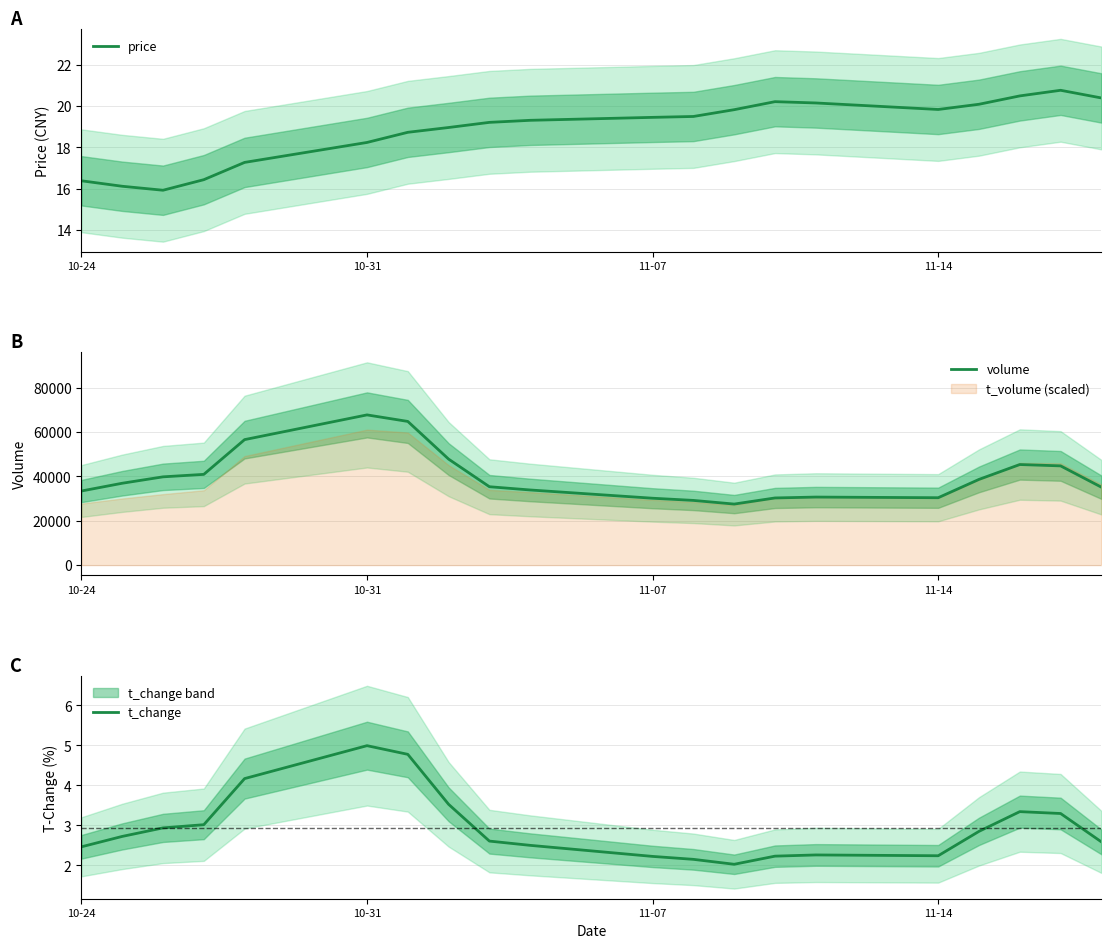

True or false: volume and price cross at least once.

False